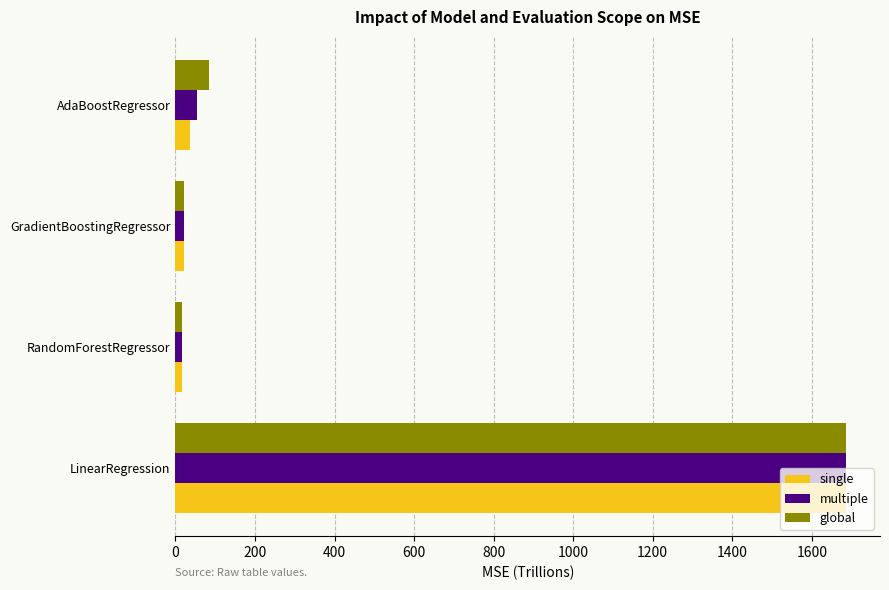

Which category has the highest value across all series?

LinearRegression